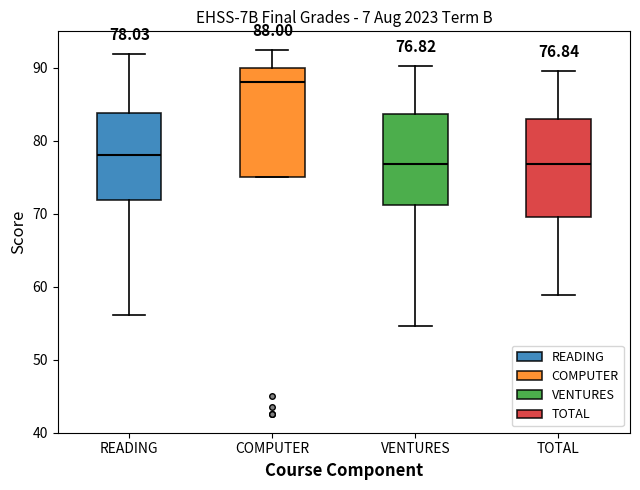

Which box is the tallest, from its lower edge to its upper edge?

COMPUTER